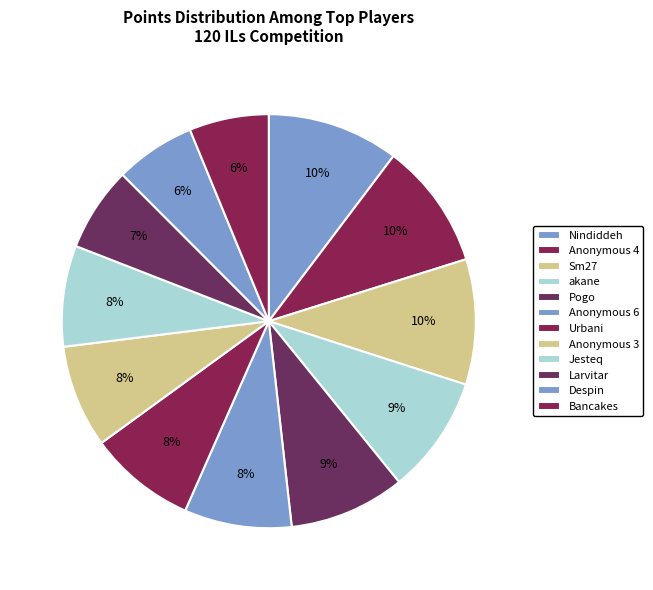

Is the sum of Urbani and Larvitar greater than half?

No